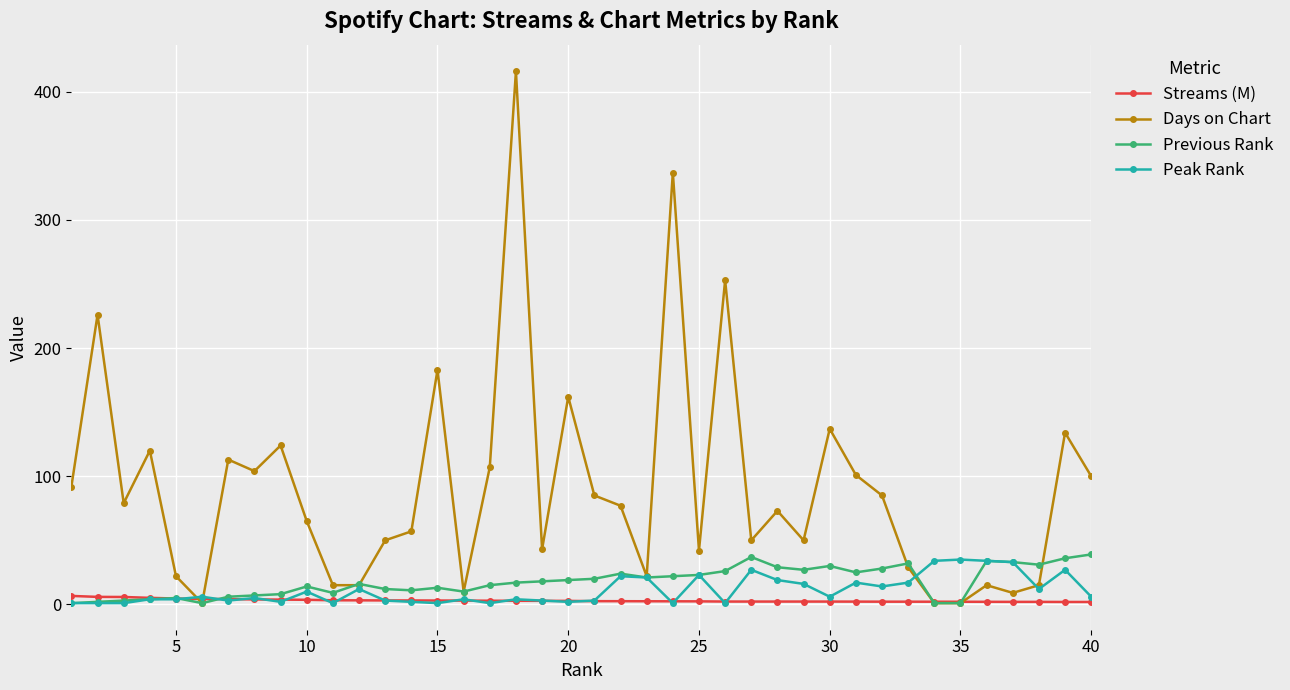

What is the sum of all Peak Rank values?

438.0